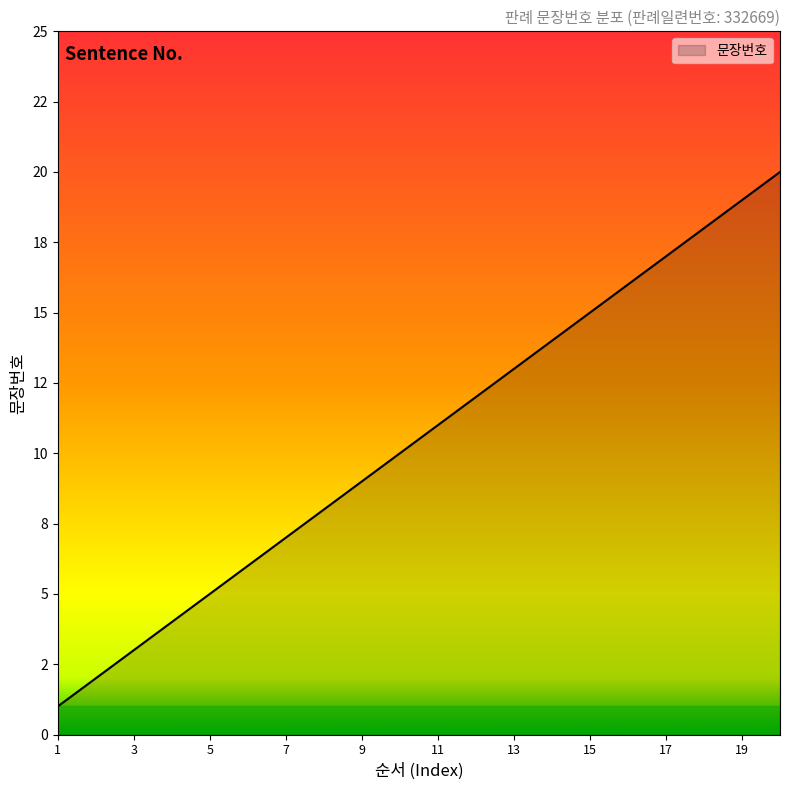

Which label corresponds to the largest value in the chart?

20